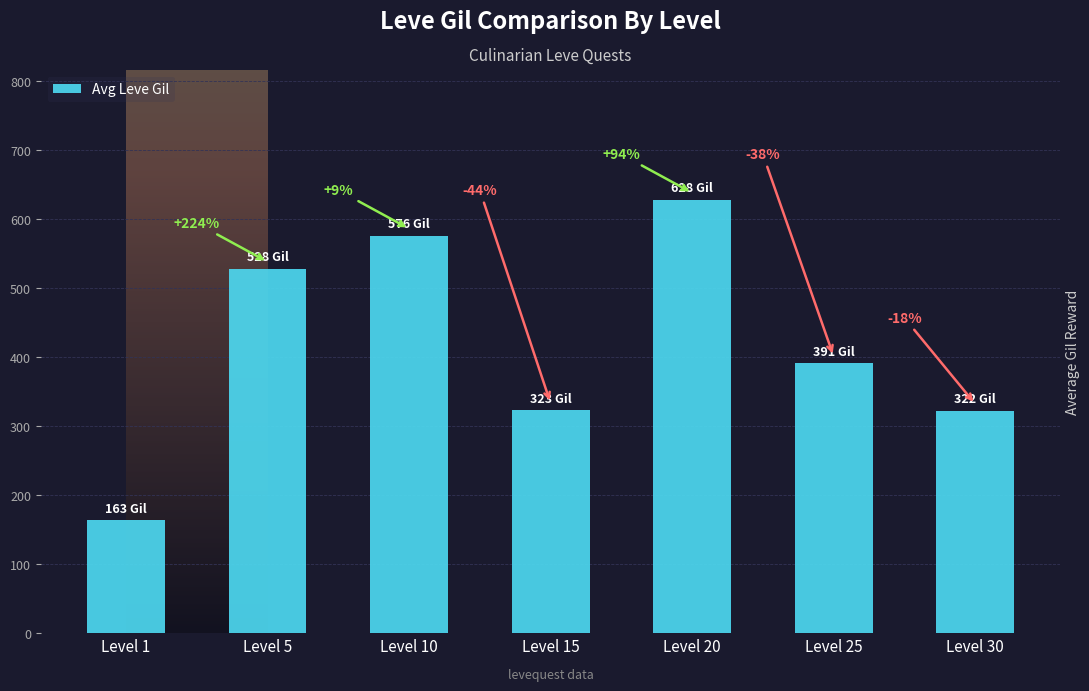

What is the difference between the values at Level 15 and Level 20?

305